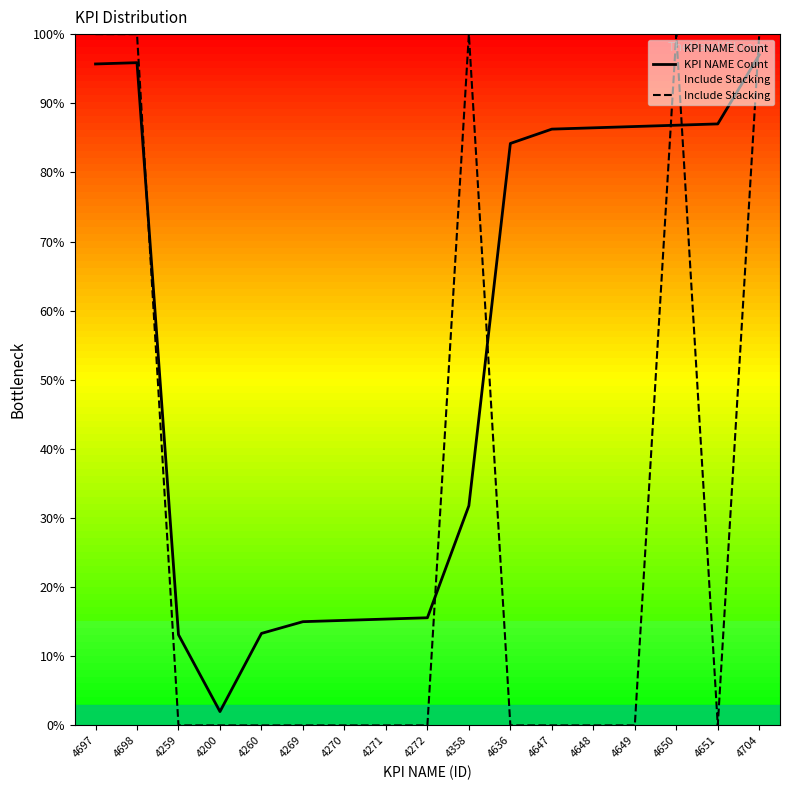

Between which two adjacent categories do Include Stacking and KPI NAME Count first intersect?

4698 and 4259